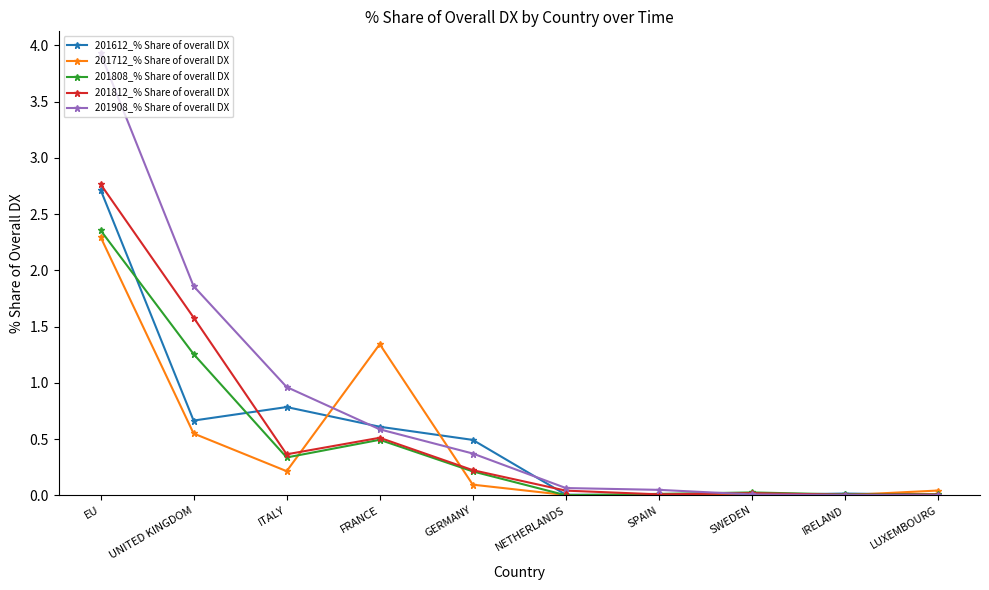

True or false: 201712_% Share of overall DX has a value of 0.2 at ITALY.

True